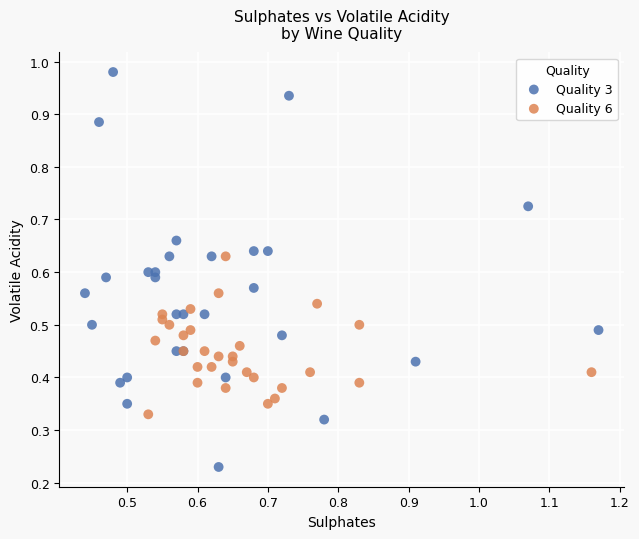

Which series has the widest spread of Y values?

Quality 3